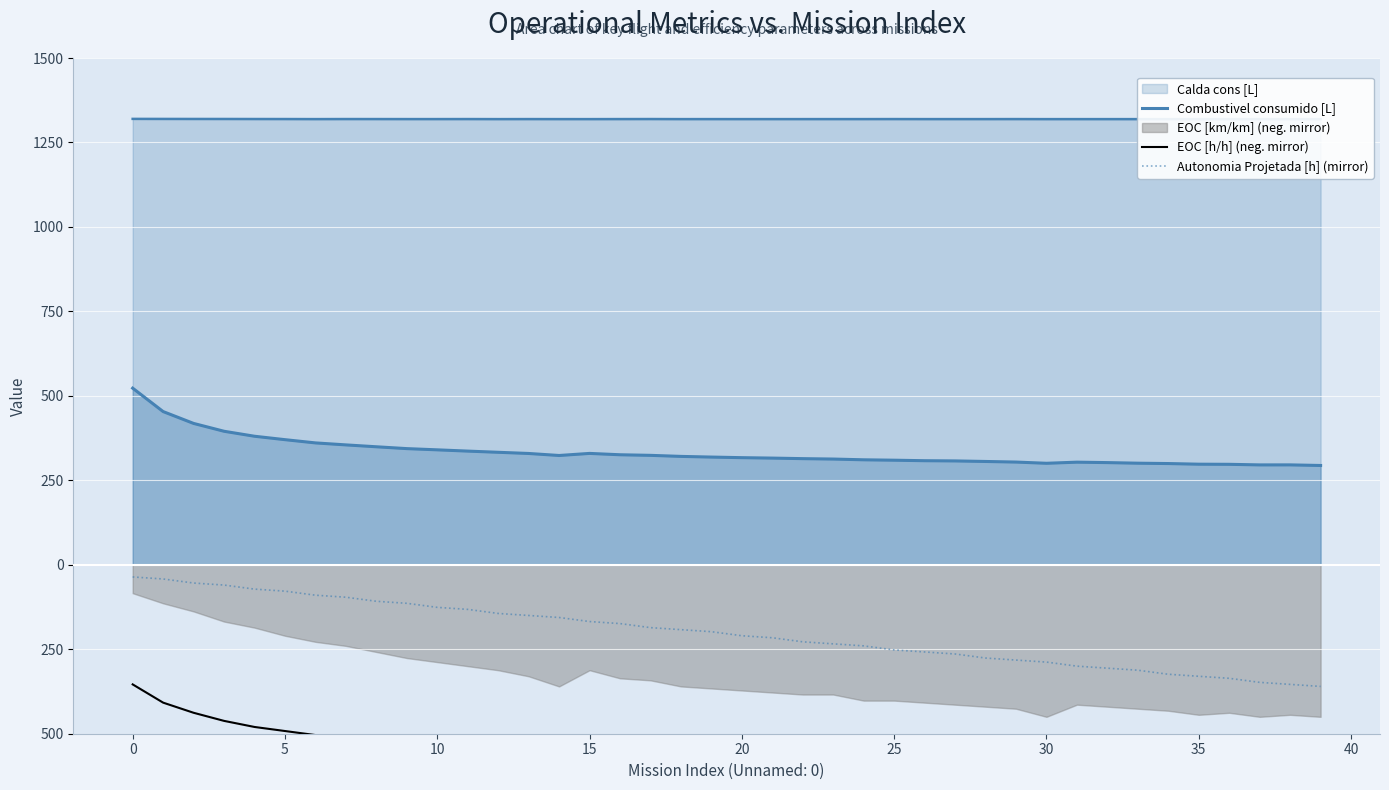

What is the value of the Combustivel consumido [L] point at the 40th from the left?

293.9